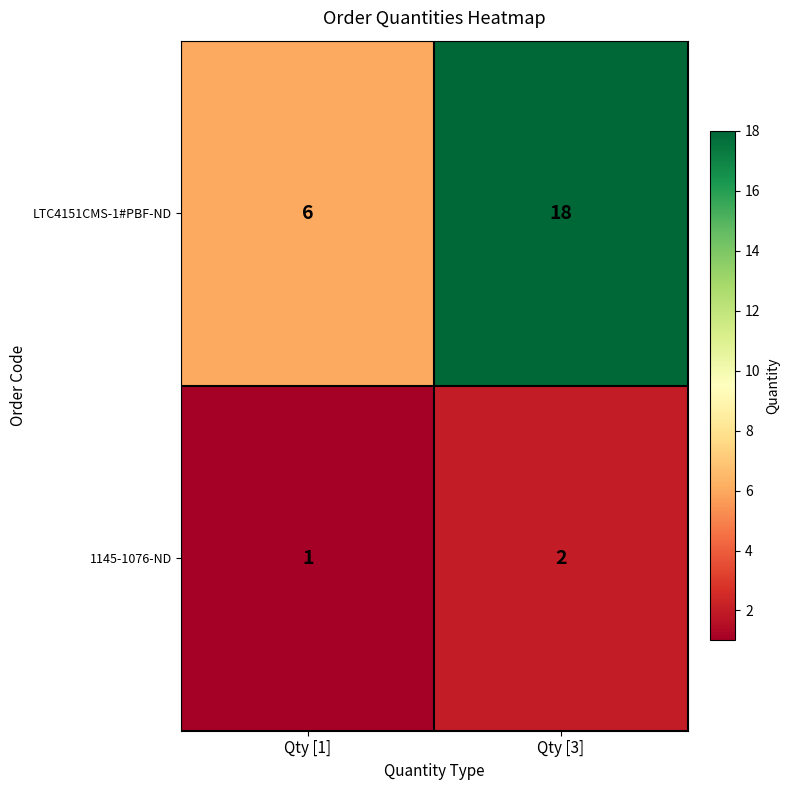

What is the average value of the LTC4151CMS-1#PBF-ND series?

12